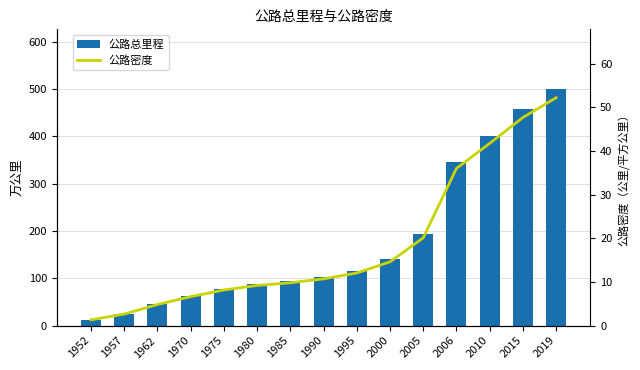

The 公路总里程 series shows 253.1 at 2010. True or false?

False